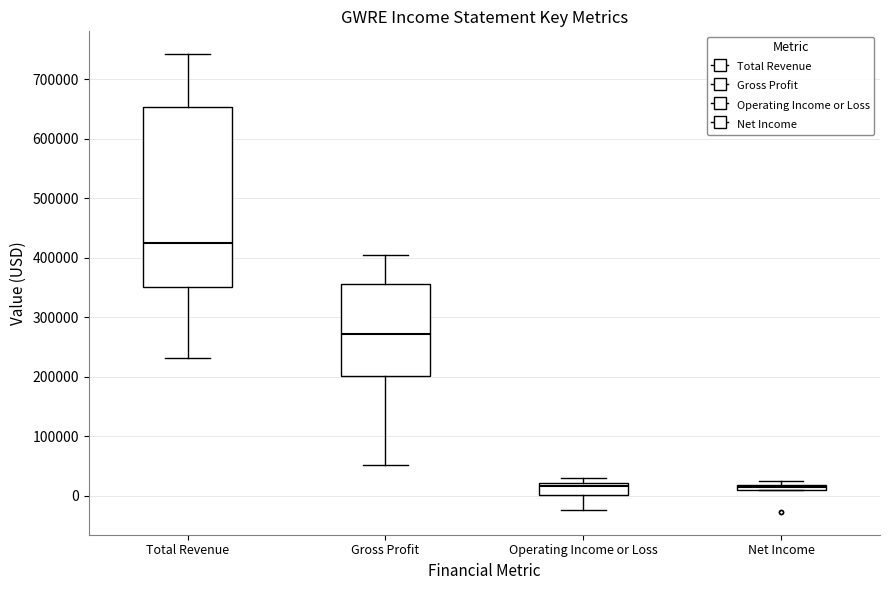

Where is the lower edge of the box for Operating Income or Loss on the y-axis? The values are not printed on the chart, so give them approximately, as read against the axis.

0